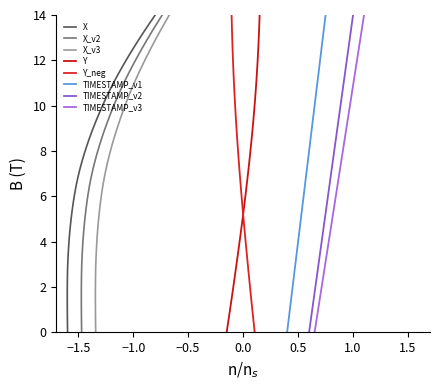

What is the highest value of the Y series?

14.0